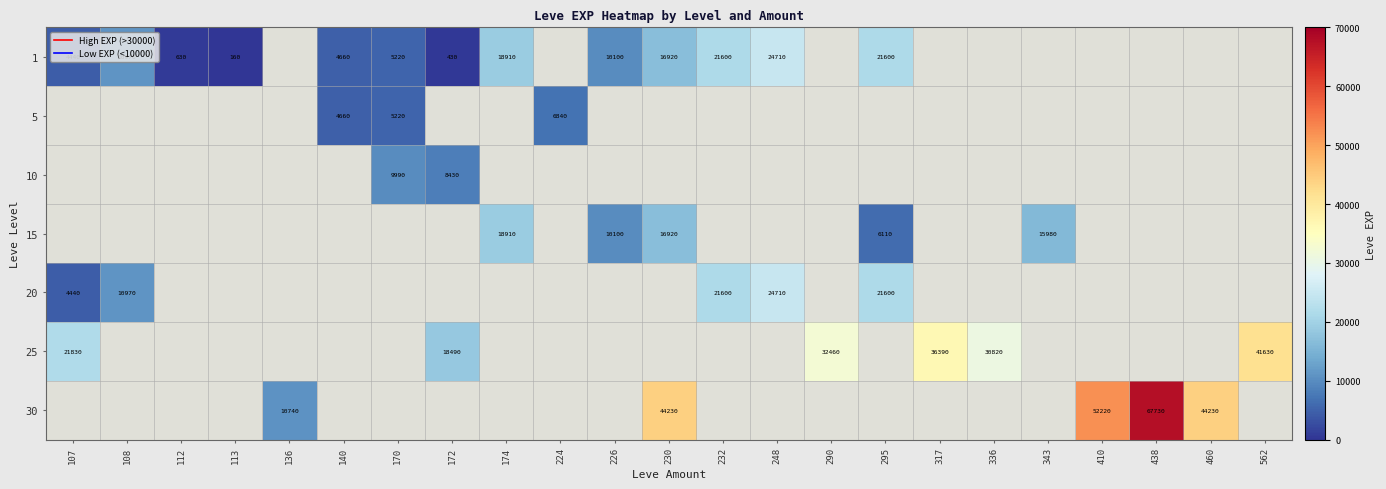

True or false: 1 has a value of 5220 at 170.

True